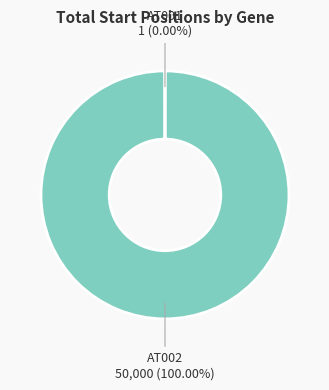

Which category has the biggest portion of the pie?

AT002